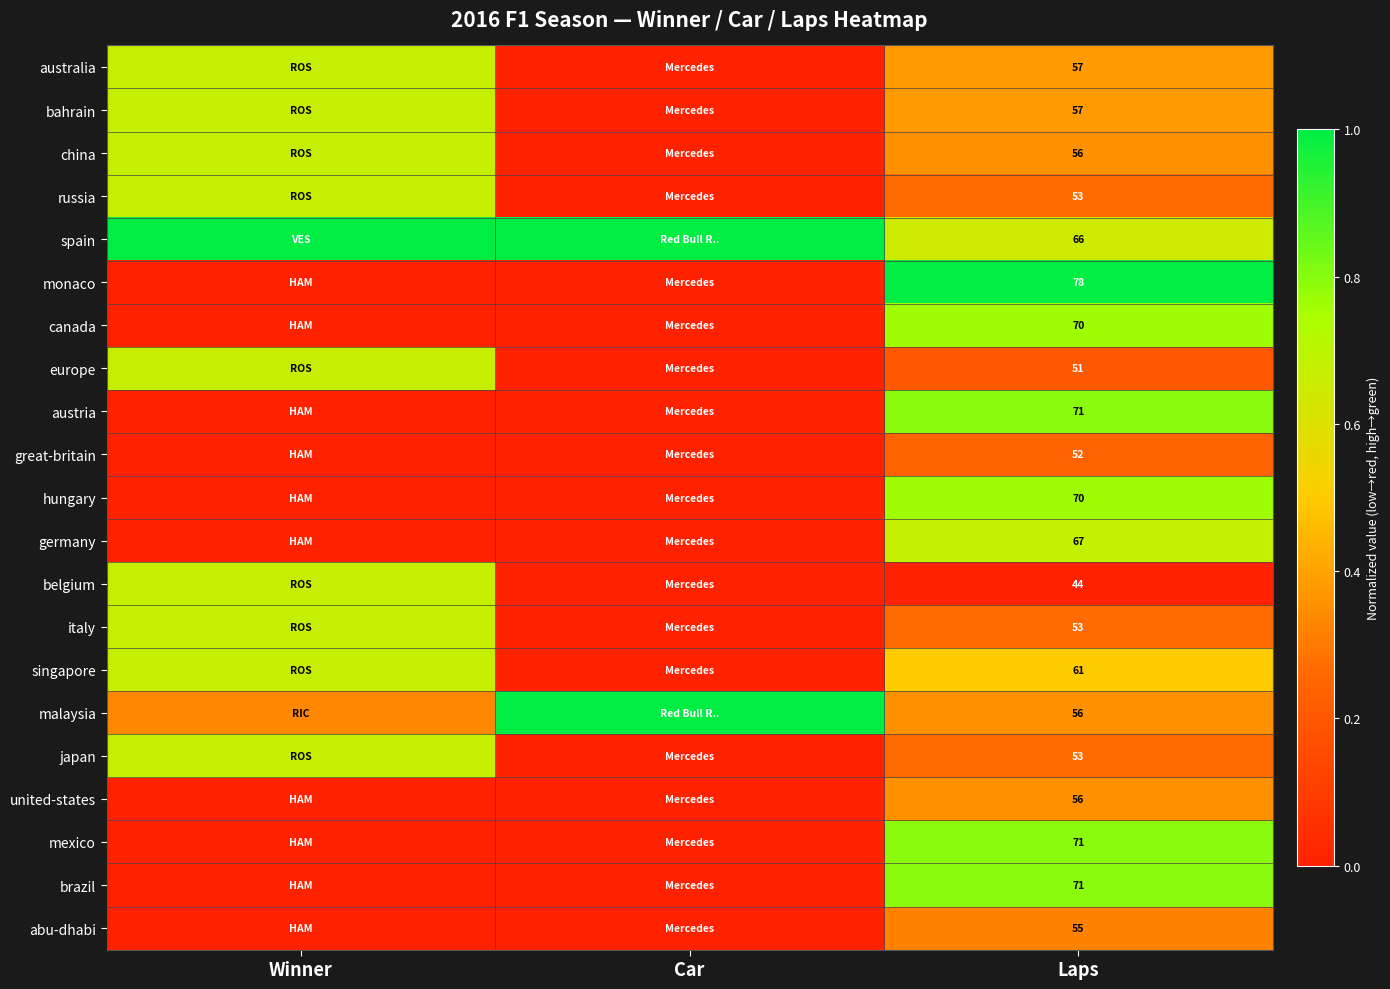

At how many categories does at least one series exceed 0?

3